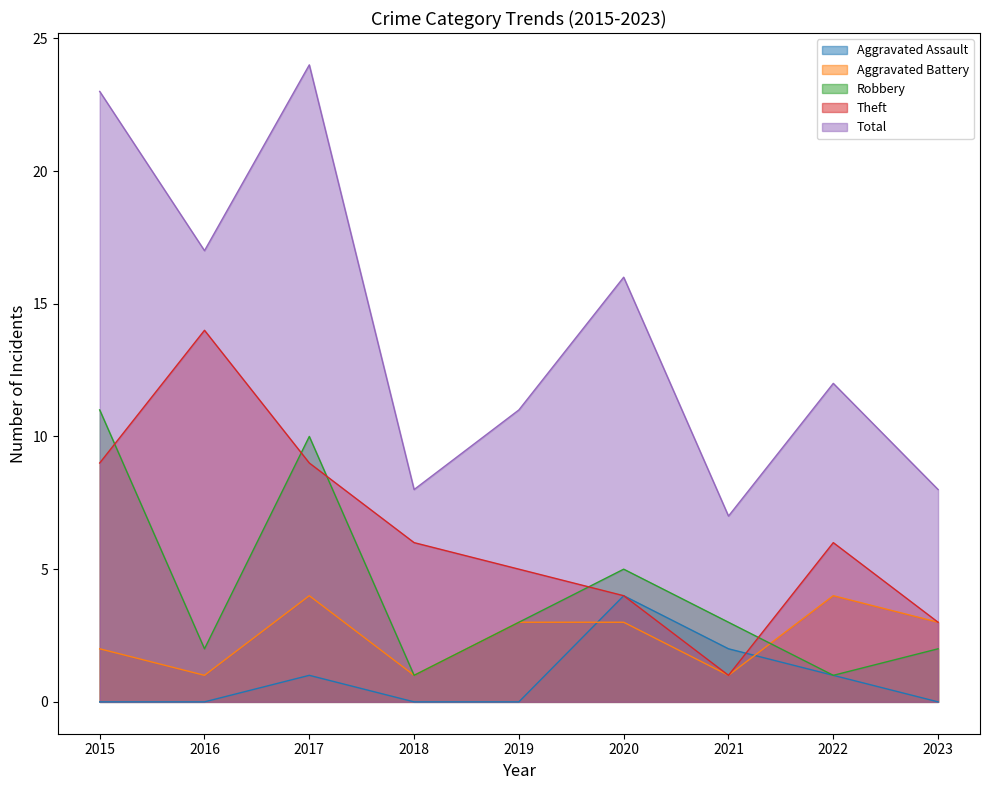

At which category does the chart reach its minimum across all series?

2015